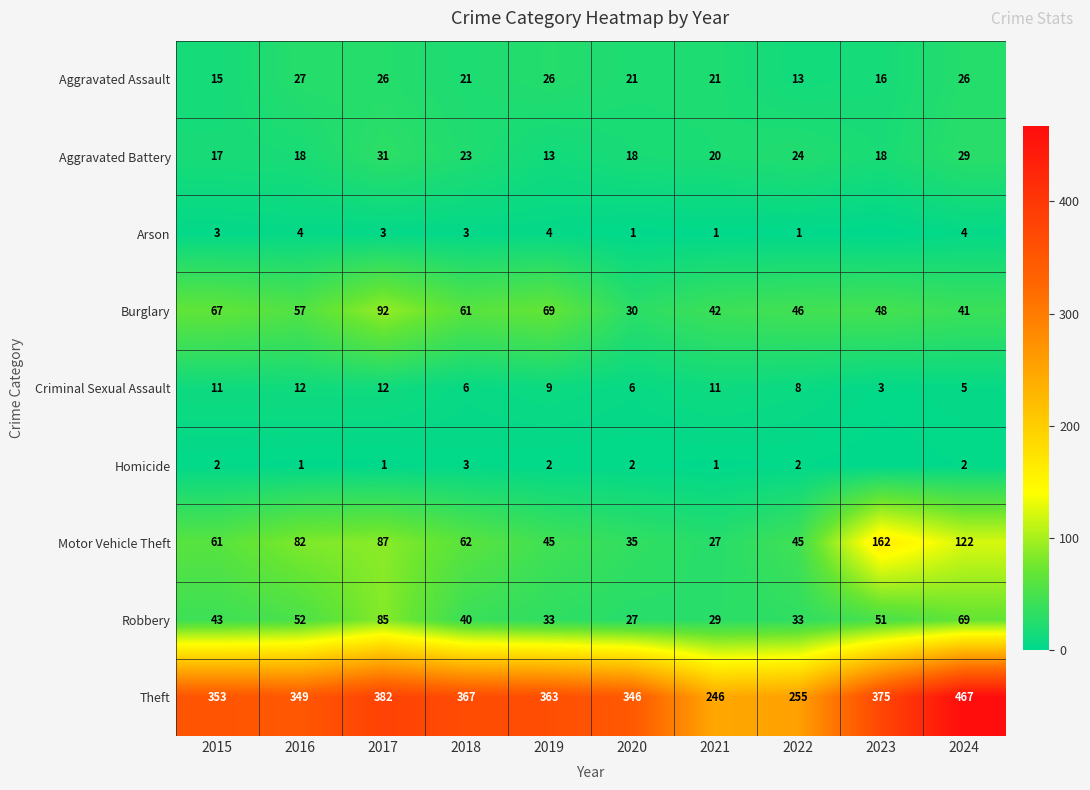

The Criminal Sexual Assault series shows 12 at 2017. True or false?

True